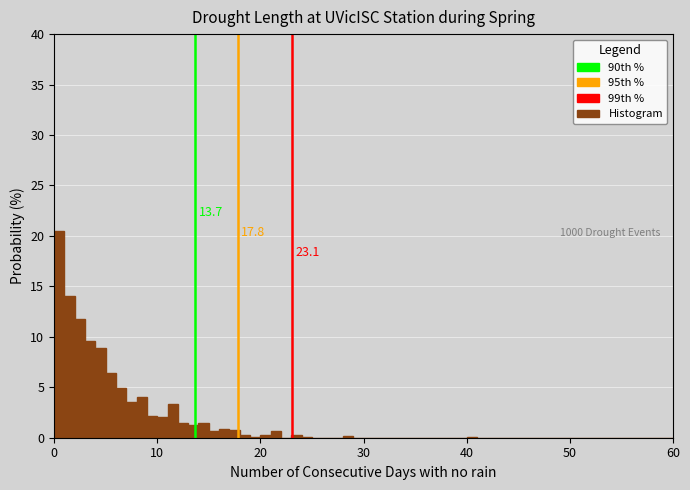

Read against the x-axis, roughly where is the centre of the tallest bar?

1